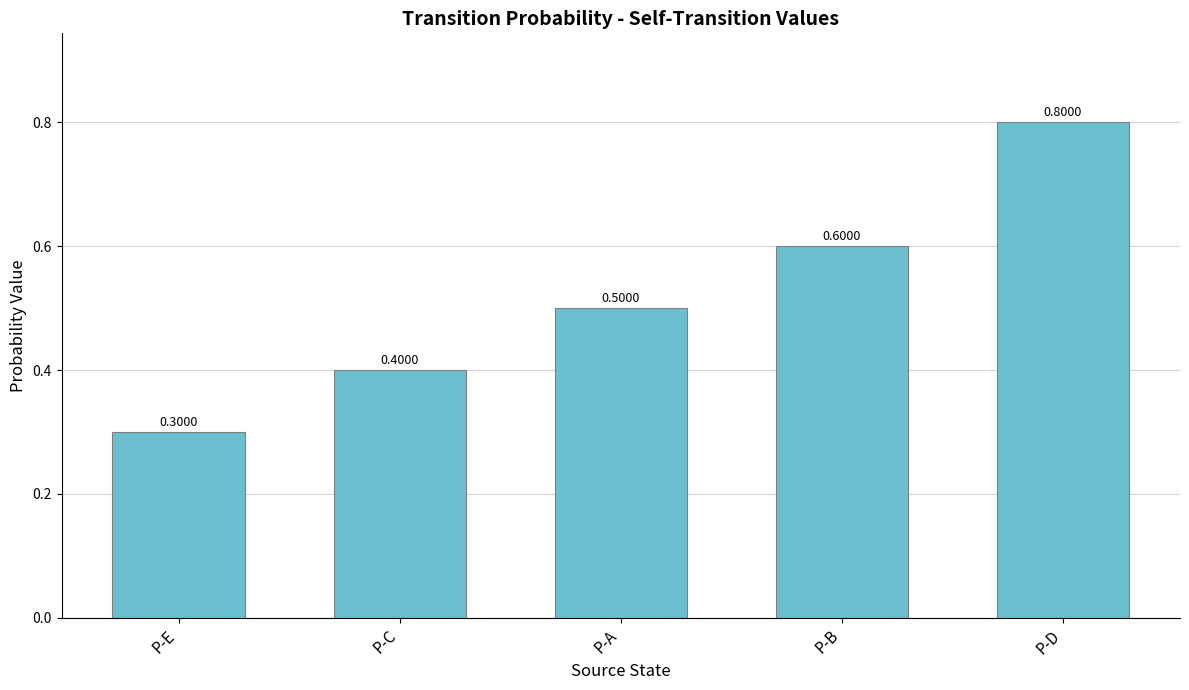

The value at P-D is 0.4. True or false?

False